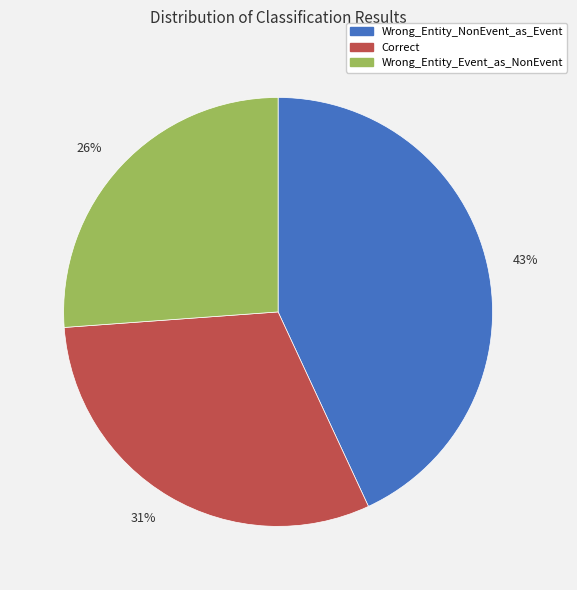

To the nearest percent, what is the difference between the largest and smallest slice percentages?

17%